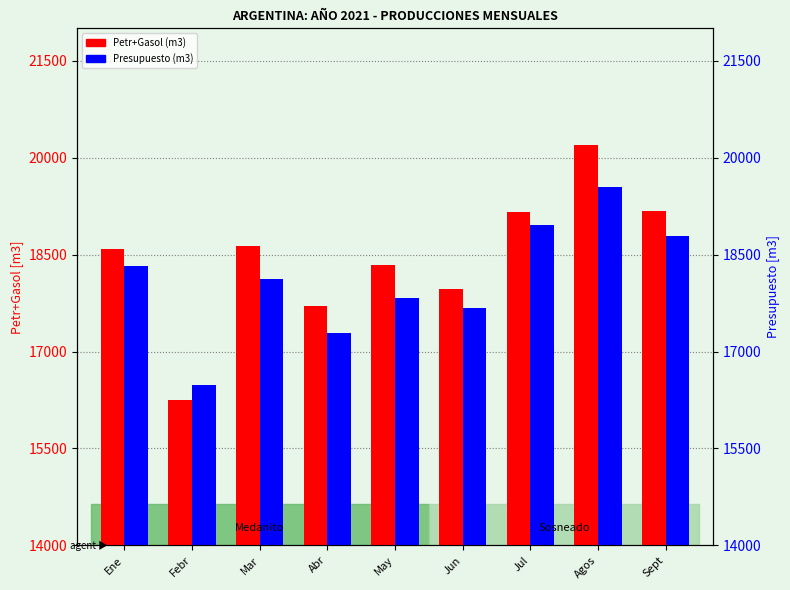

Reading left to right, what are all the values shown in this chart?

Petr+Gasol: 18583.2	16244.0	18636.9	17708.5	18335.6	17972.1	19156.3	20188.2	19179.0
Presupuesto: 18326.5	16477.0	18127.8	17280.1	17828.6	17679.7	18953.7	19551.1	18792.5